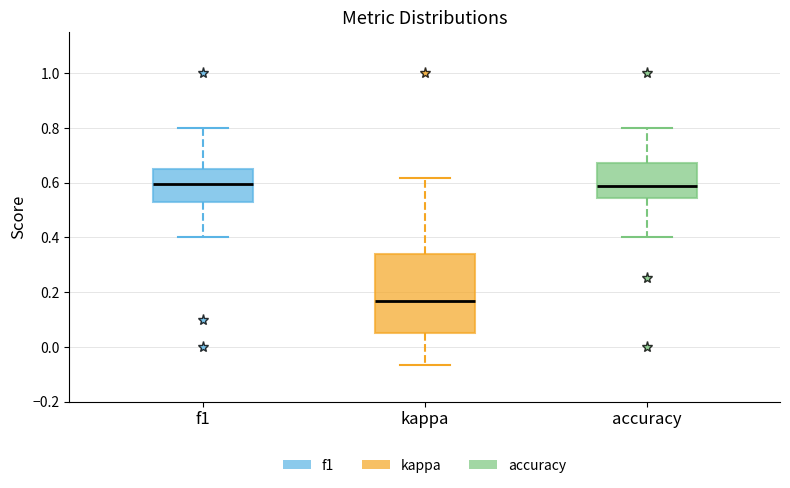

Reading left to right, transcribe this box plot: for each box, give where its median line is, the range the box spans, and where its two whiskers end, as read against the y-axis. The values are not printed on the chart, so give them approximately, as read against the axis.

f1: median 0.60, box 0.52 to 0.66, whiskers 0.40 to 0.80
kappa: median 0.16, box 0.06 to 0.34, whiskers -0.06 to 0.62
accuracy: median 0.58, box 0.54 to 0.68, whiskers 0.40 to 0.80